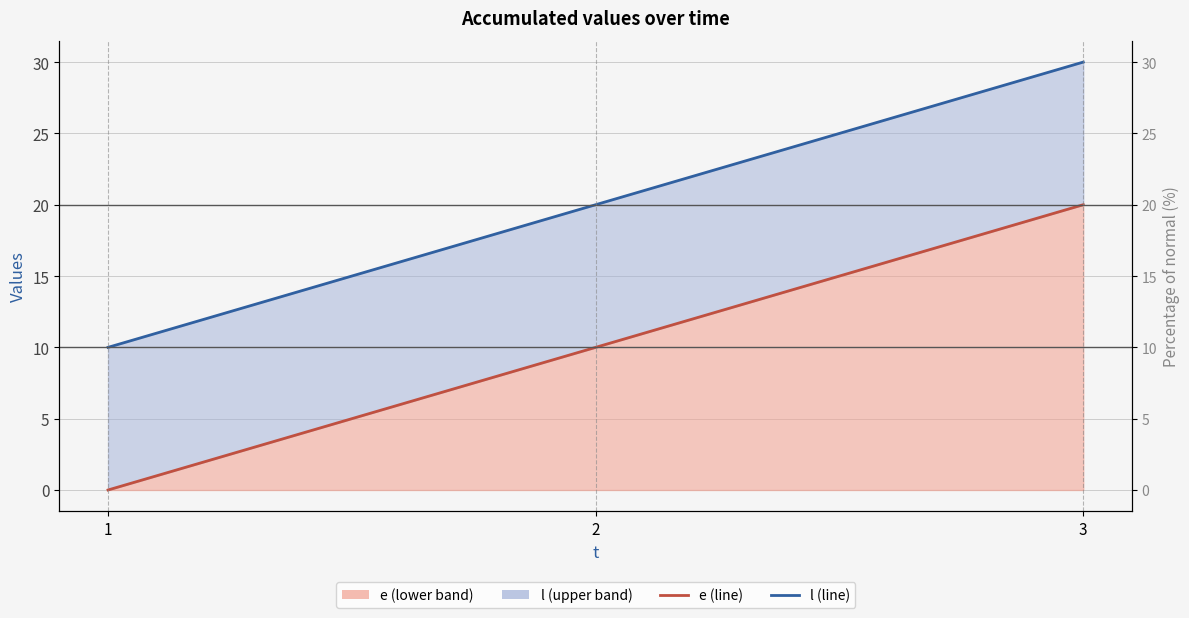

Is it true that l equals 47 at 3?

False